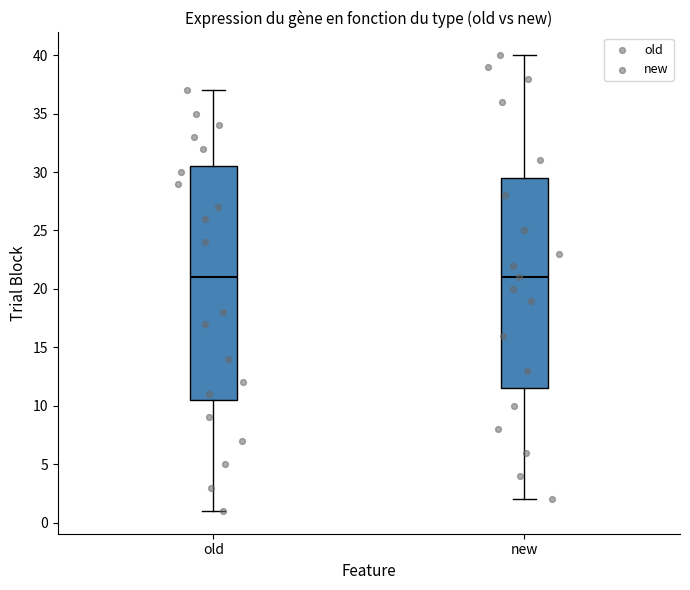

Reading left to right, transcribe this box plot: for each box, give where its median line is, the range the box spans, and where its two whiskers end, as read against the y-axis. The values are not printed on the chart, so give them approximately, as read against the axis.

old: median 21.0, box 10.5 to 30.5, whiskers 1.0 to 37.0
new: median 21.0, box 11.5 to 29.5, whiskers 2.0 to 40.0